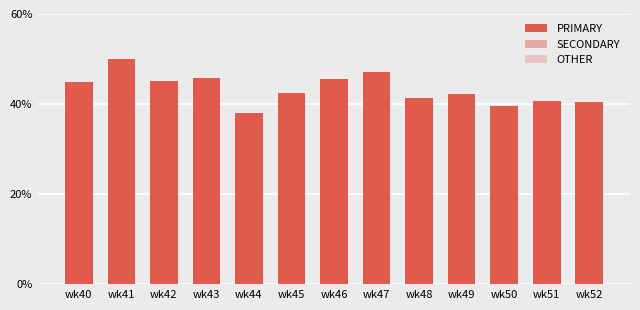

At which category is the sum across all series the highest?

wk46